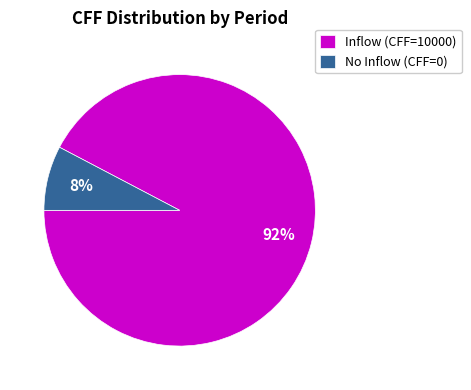

Rank the categories by value from lowest to highest.

No Inflow (CFF=0), Inflow (CFF=10000)